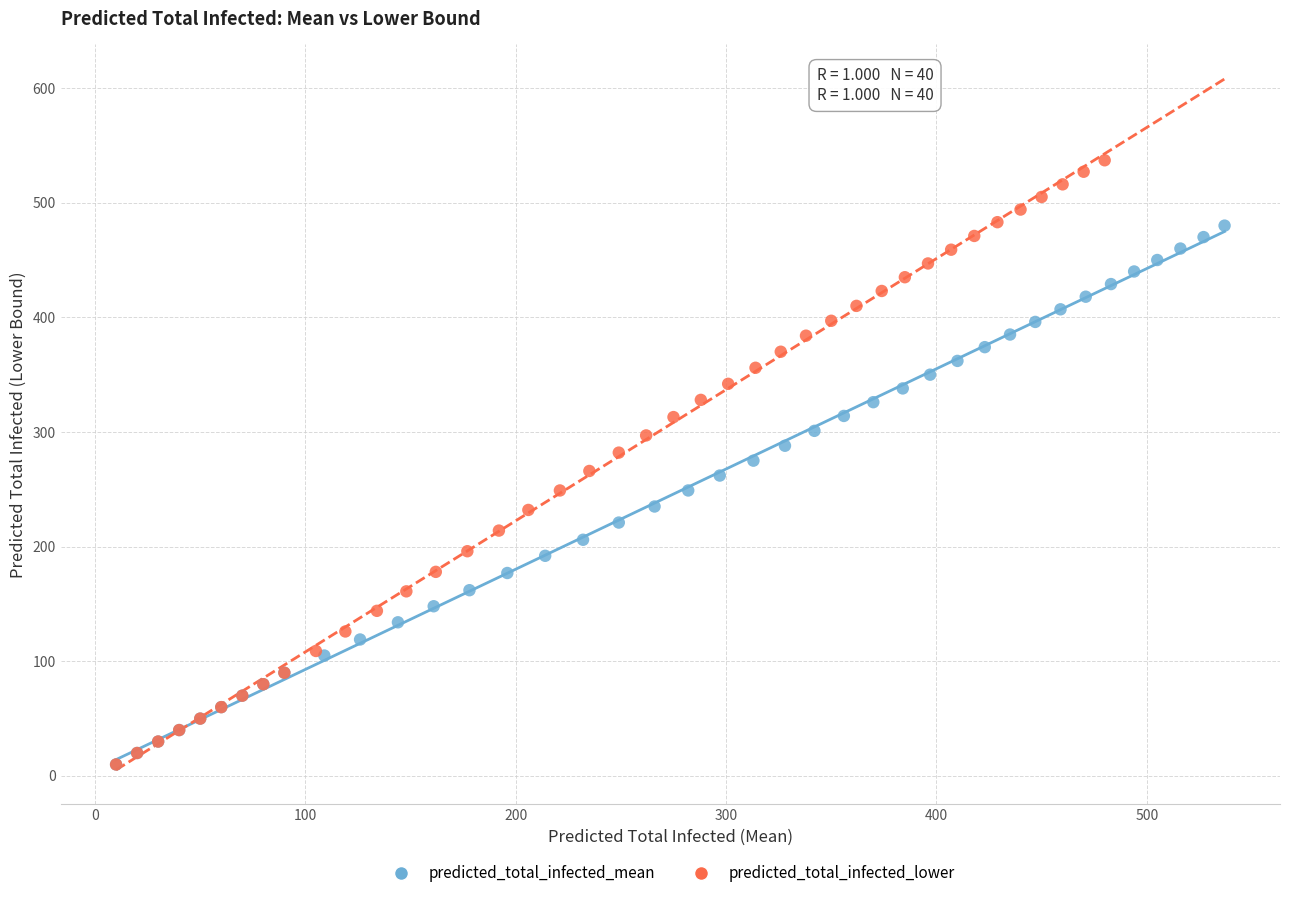

Which series reaches the maximum Y coordinate?

predicted_total_infected_lower